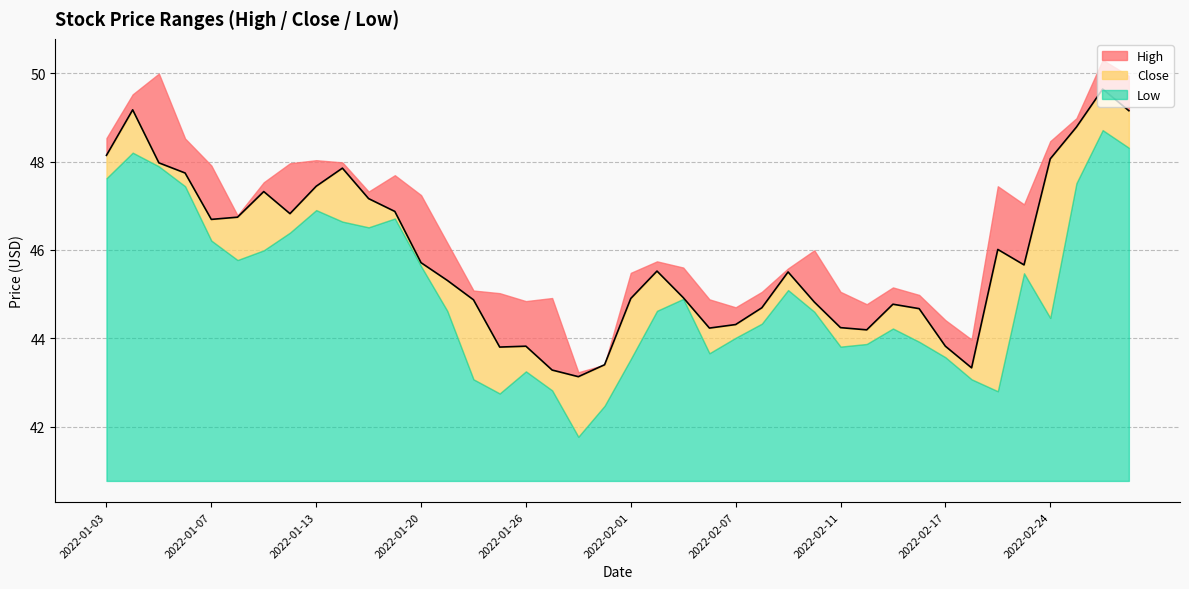

True or false: High has more than 2 interior local peaks.

True